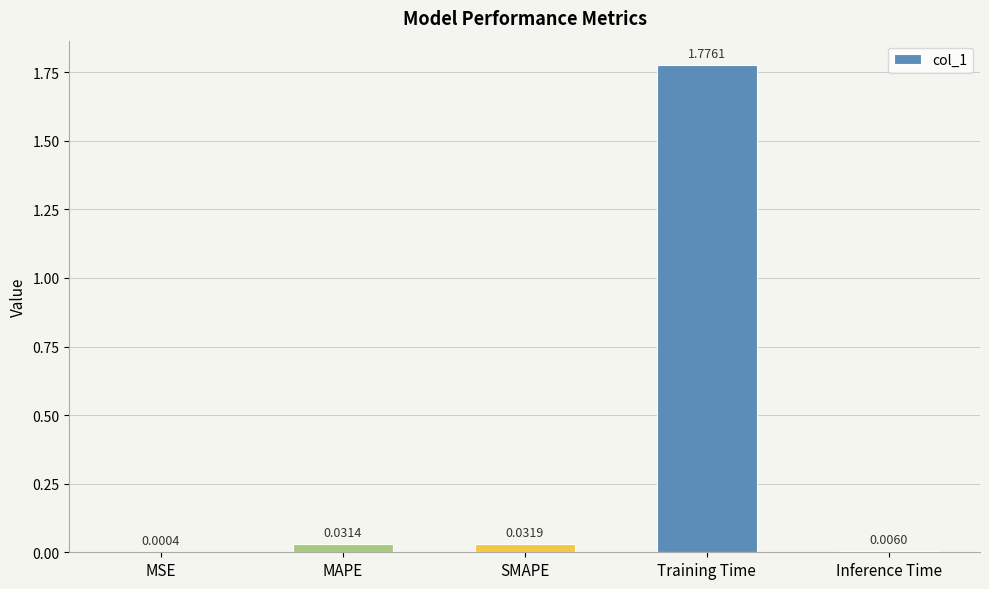

Where is the data nearest to the value 0?

MSE